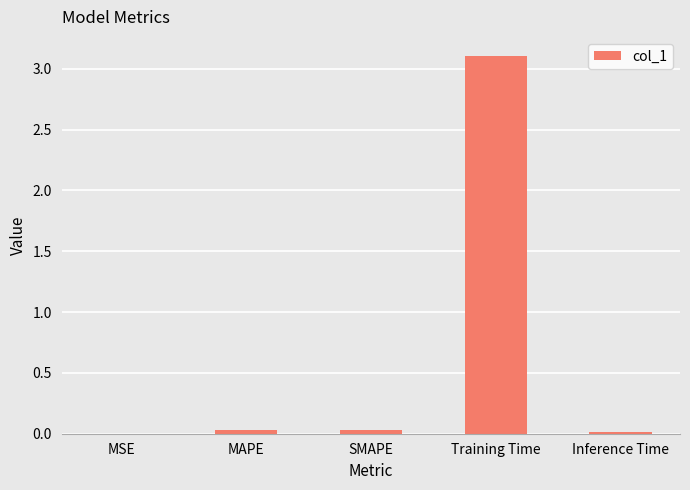

Which category has the highest value across all series?

Training Time